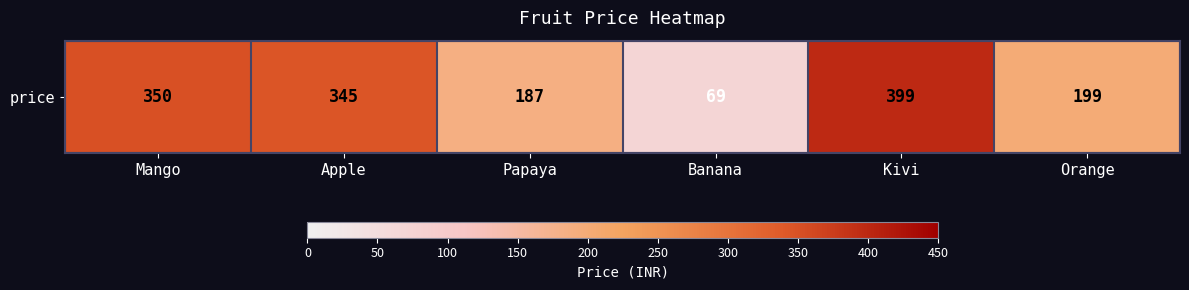

Which has a higher value, Orange or Apple?

Apple